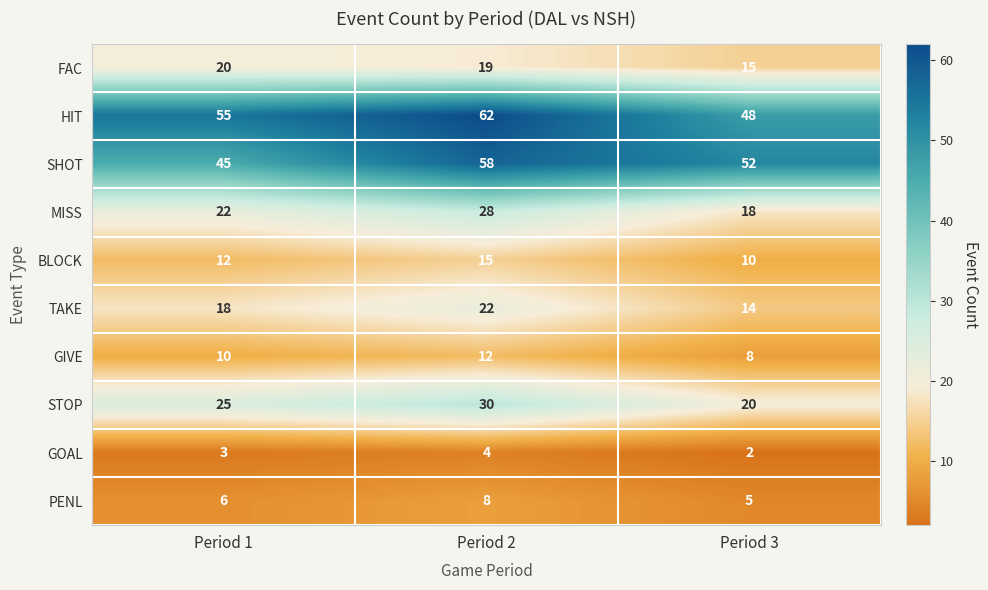

True or false: HIT has a value of 48 at Period 3.

True